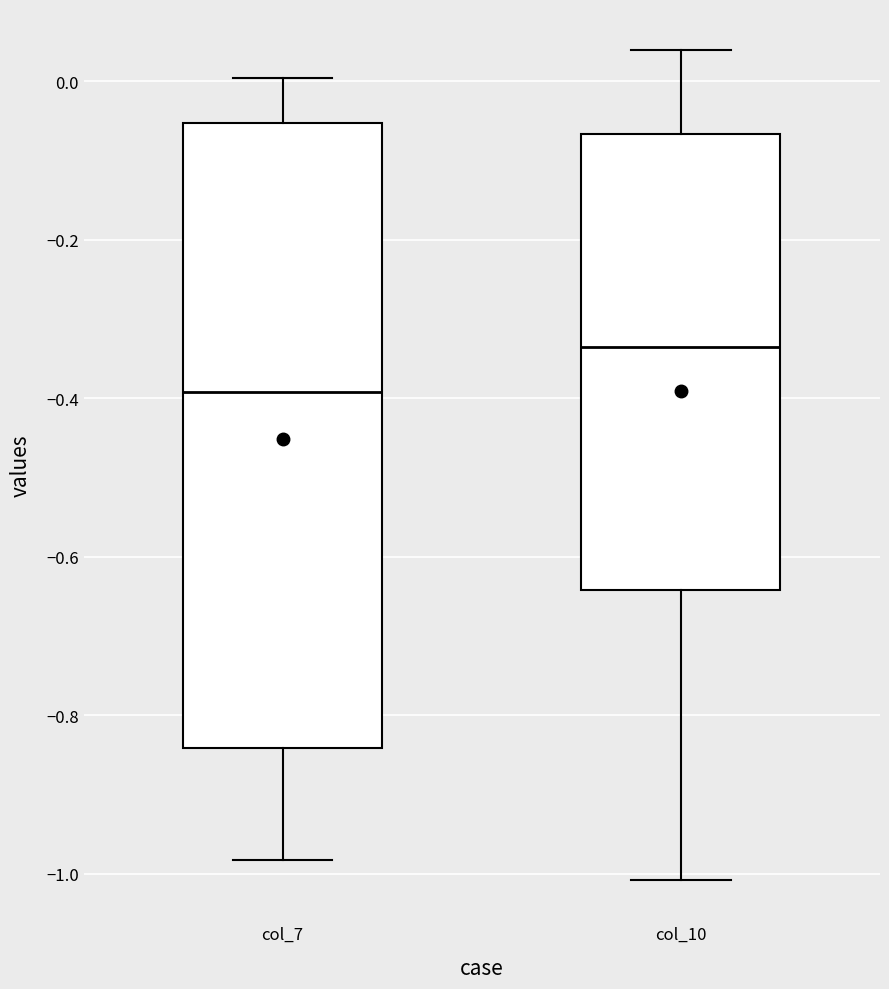

Which box's median line is the highest?

col_10